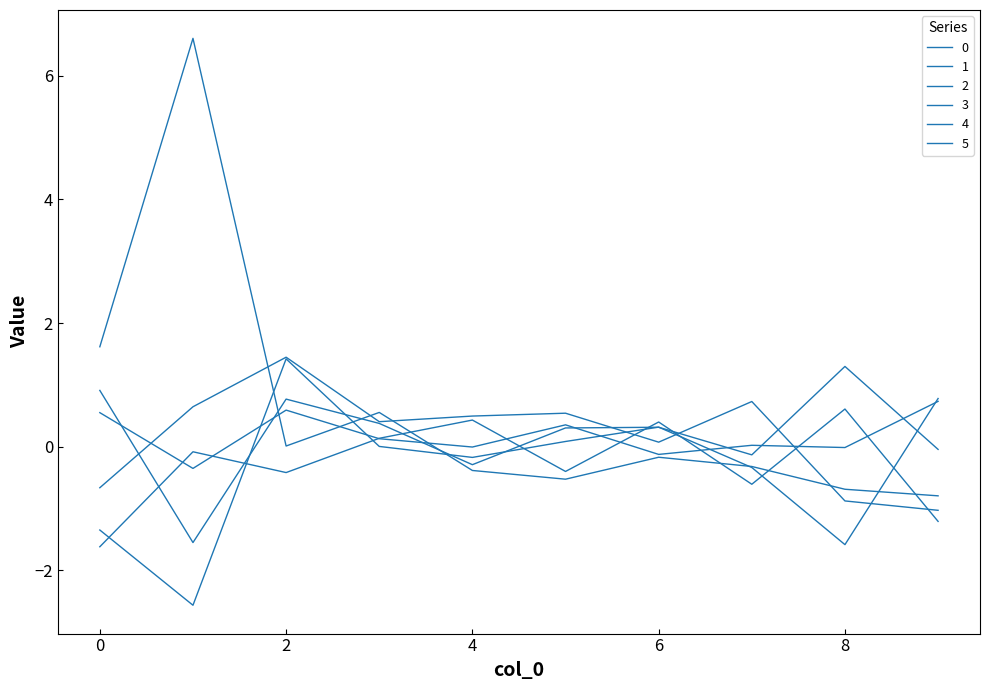

How many lines are shown in the chart?

6